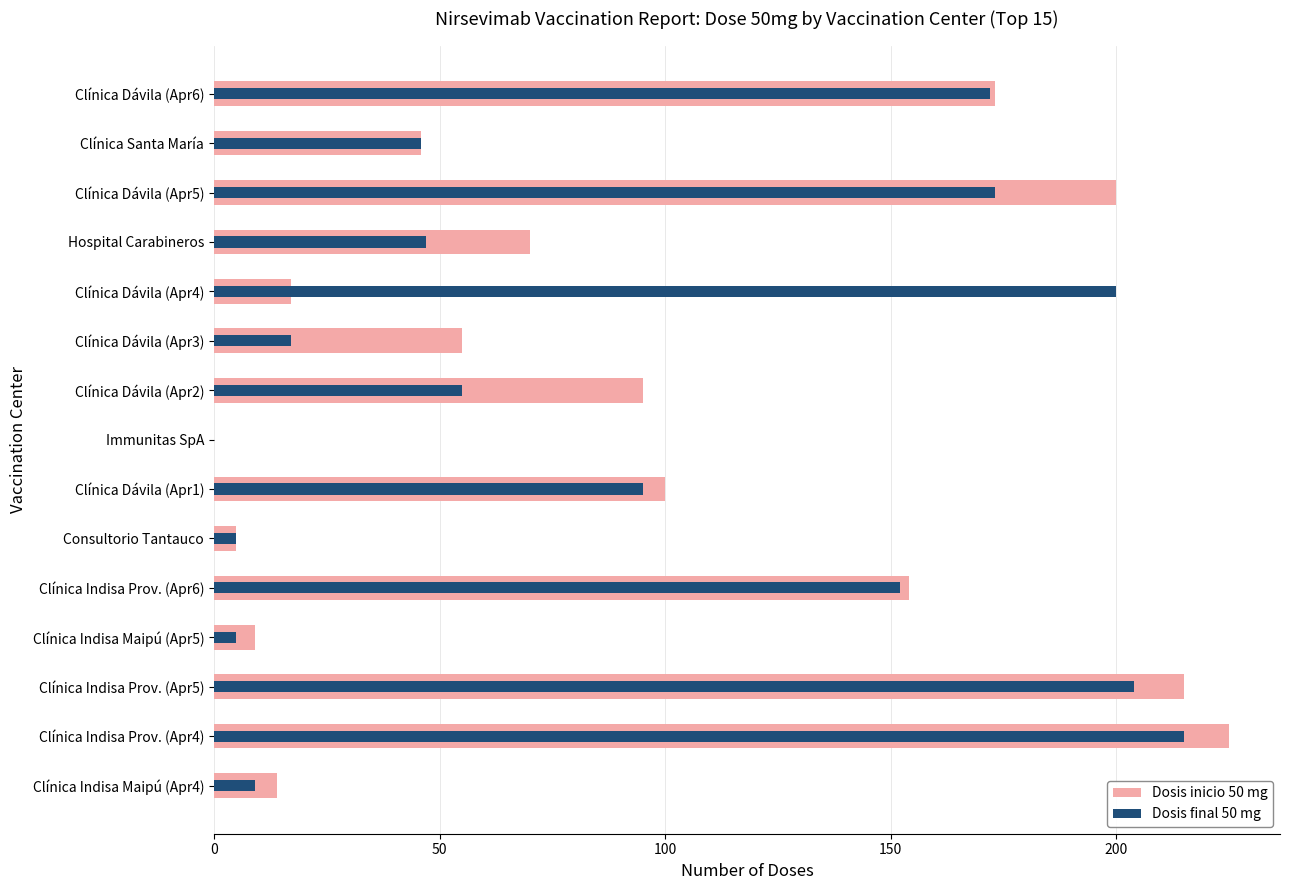

How many data points does each series have?

15